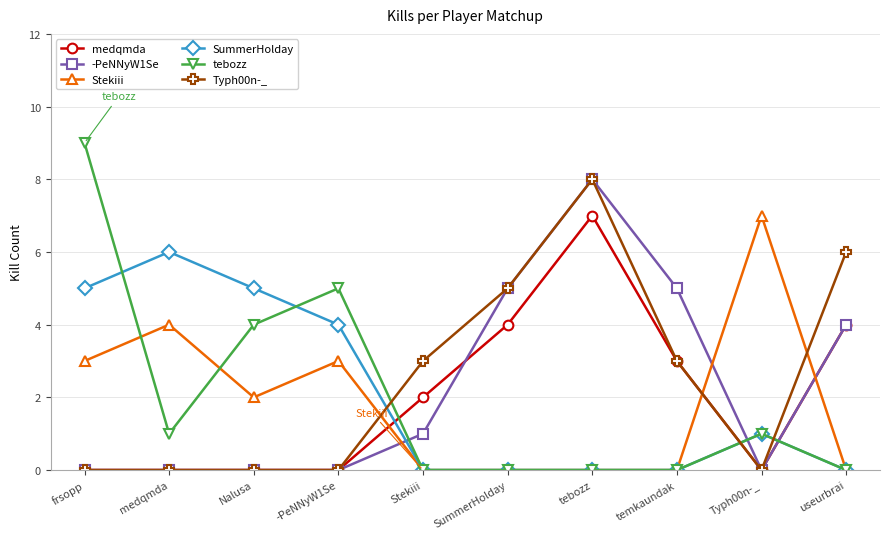

Does the chart have visible grid lines?

Yes